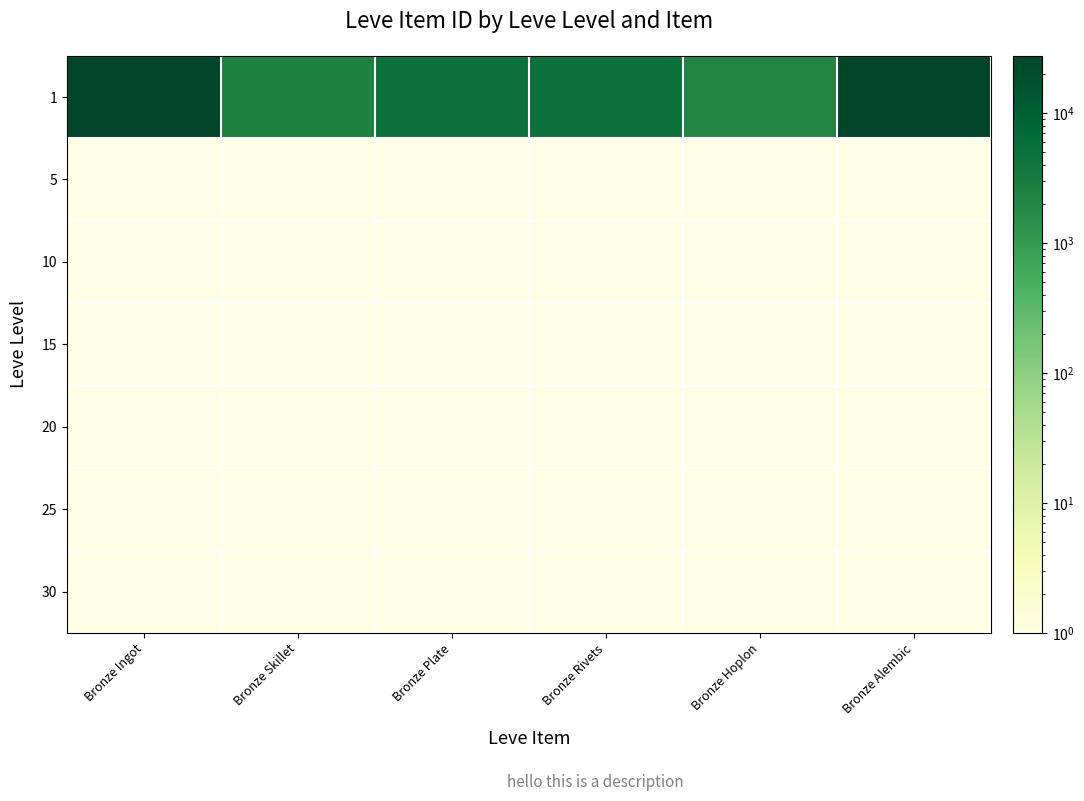

How many series are shown in this chart?

7